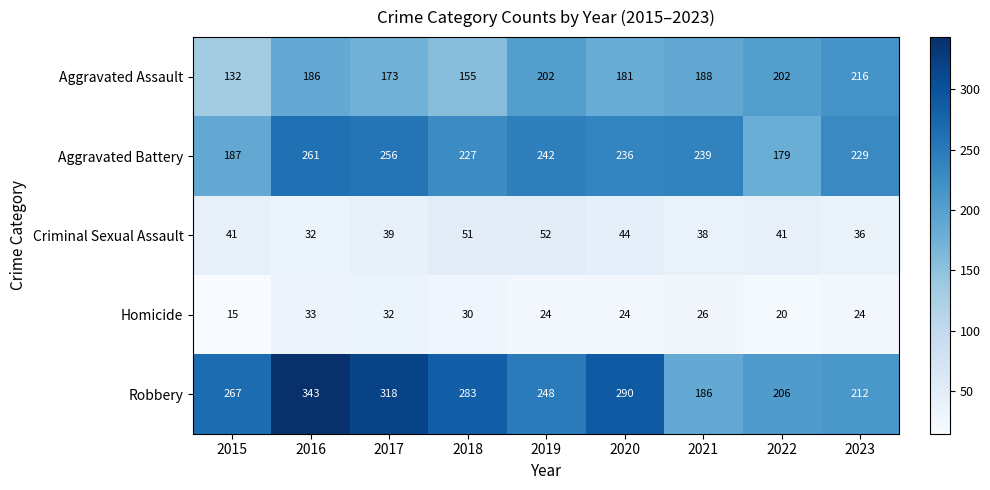

How many distinct data groups are displayed?

5